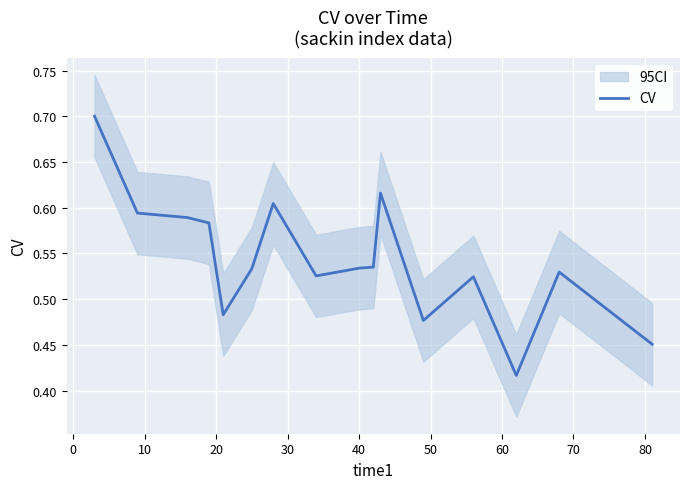

Count the number of categories in the chart.

16